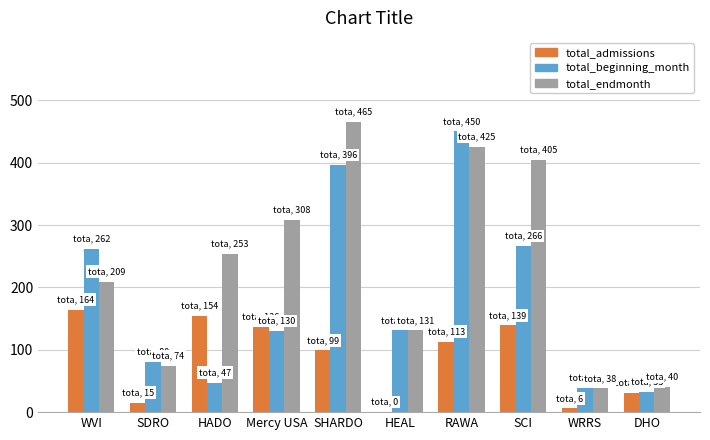

The total_endmonth series shows 38 at WRRS. True or false?

True